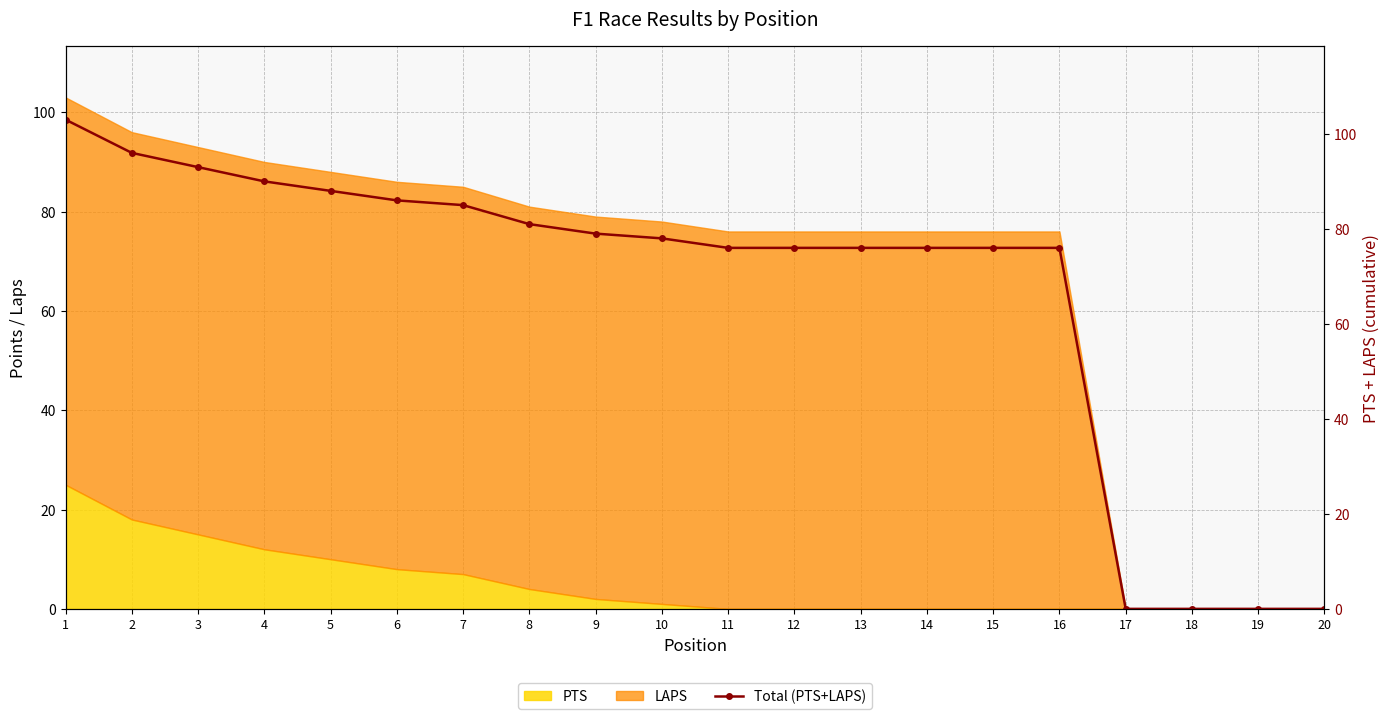

Reading left to right, what are all the values shown in this chart?

103	96	93	90	88	86	85	81	79	78	76	76	76	76	76	76	0	0	0	0